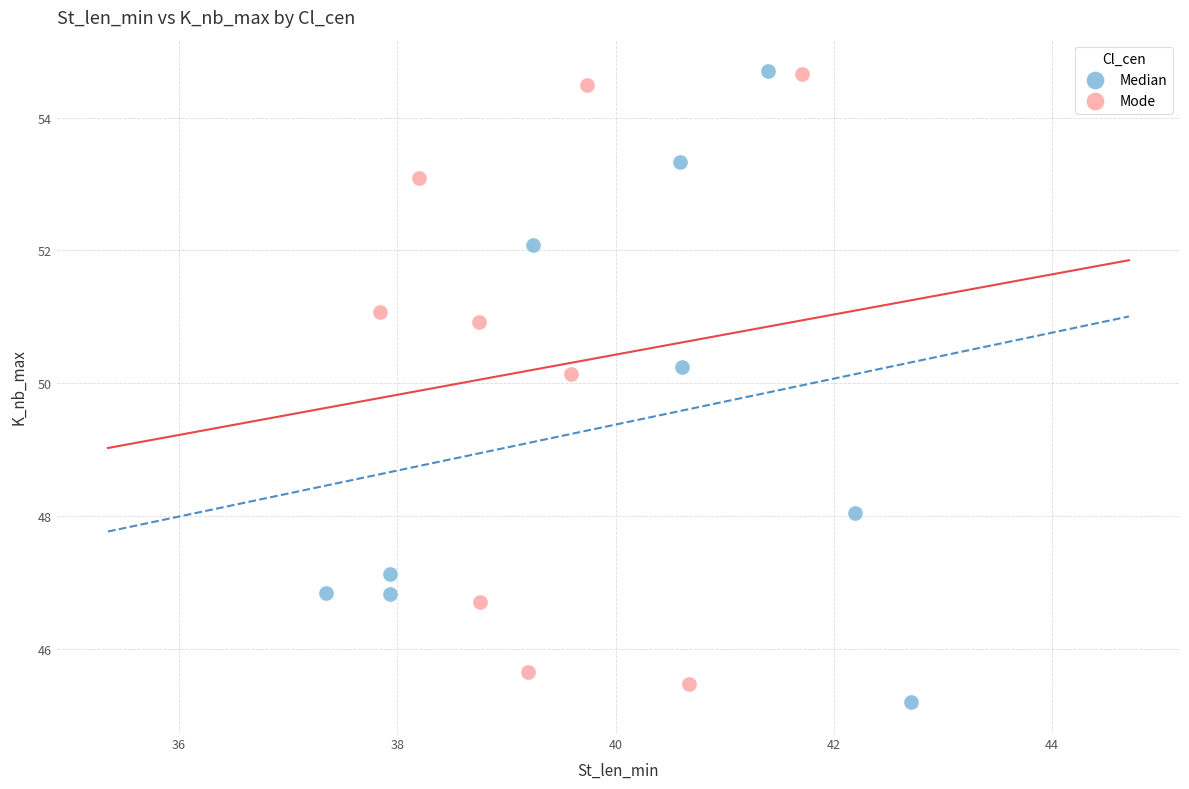

What are all the series names shown in the legend?

Median, Mode